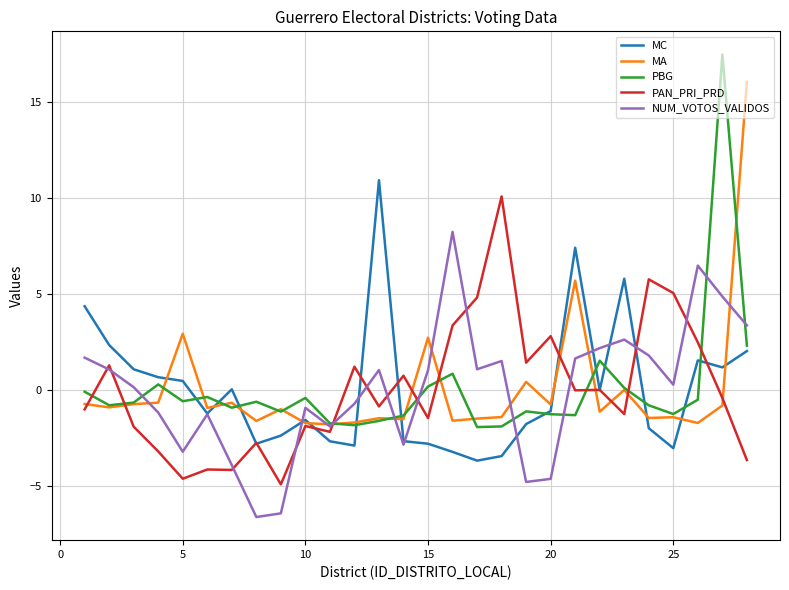

What is the lowest value of the PAN_PRI_PRD series?

-4.9